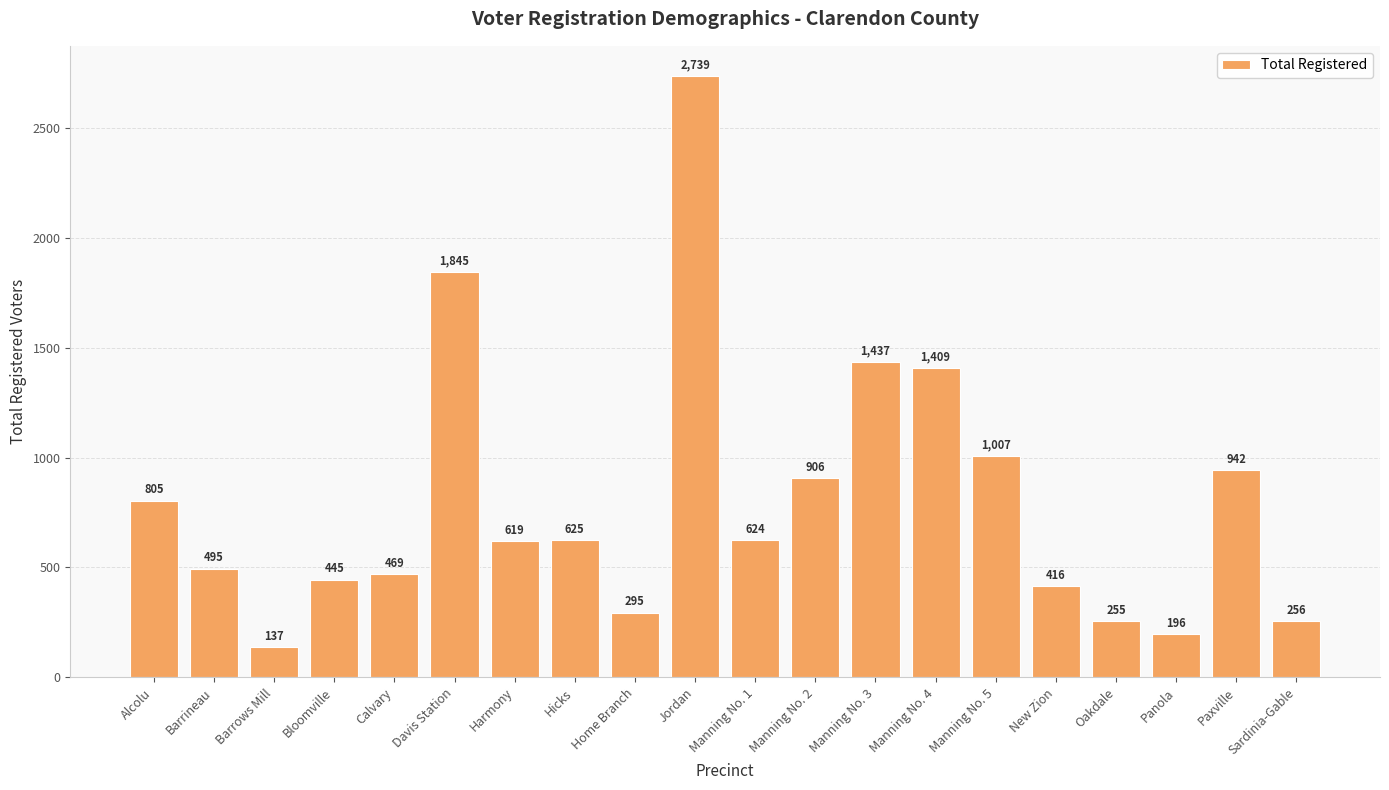

What is the value of the 18th bar from the left?

196